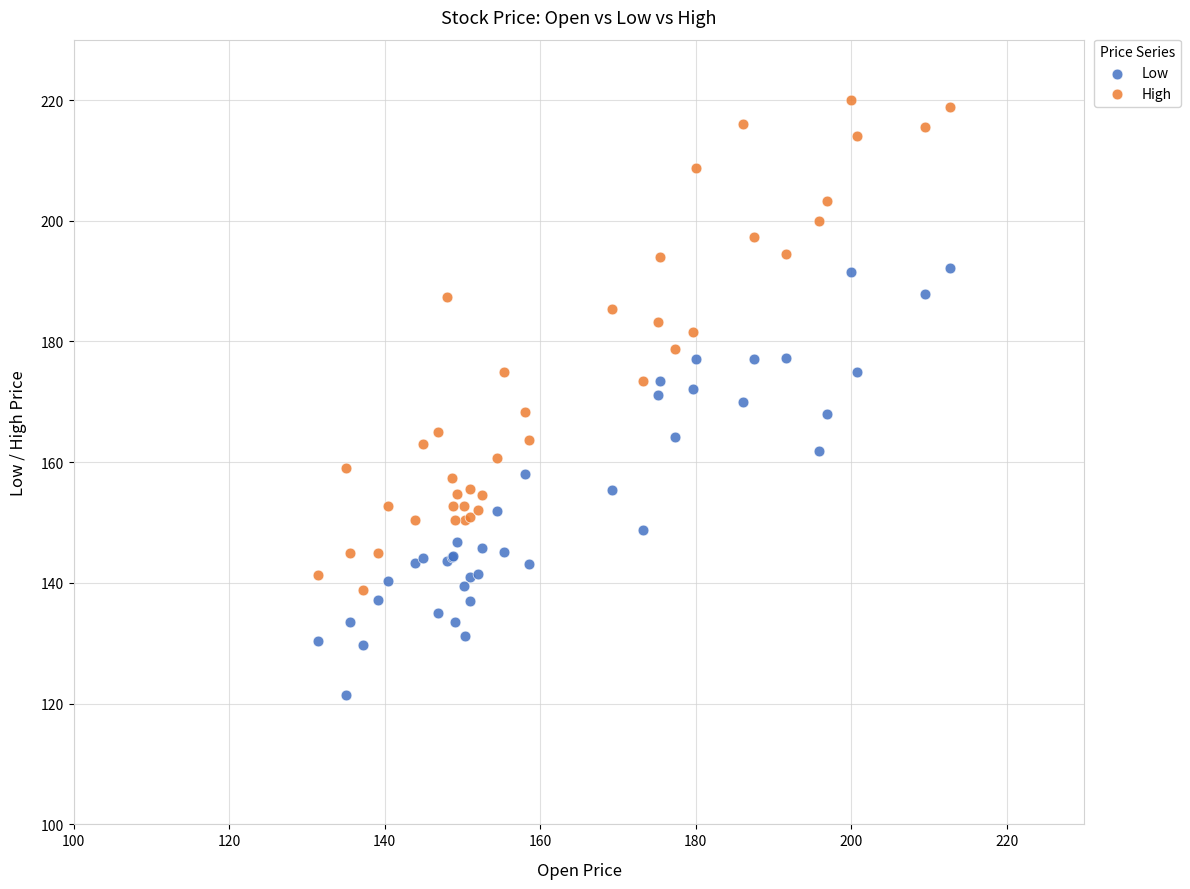

Which series contains the highest Y value?

High